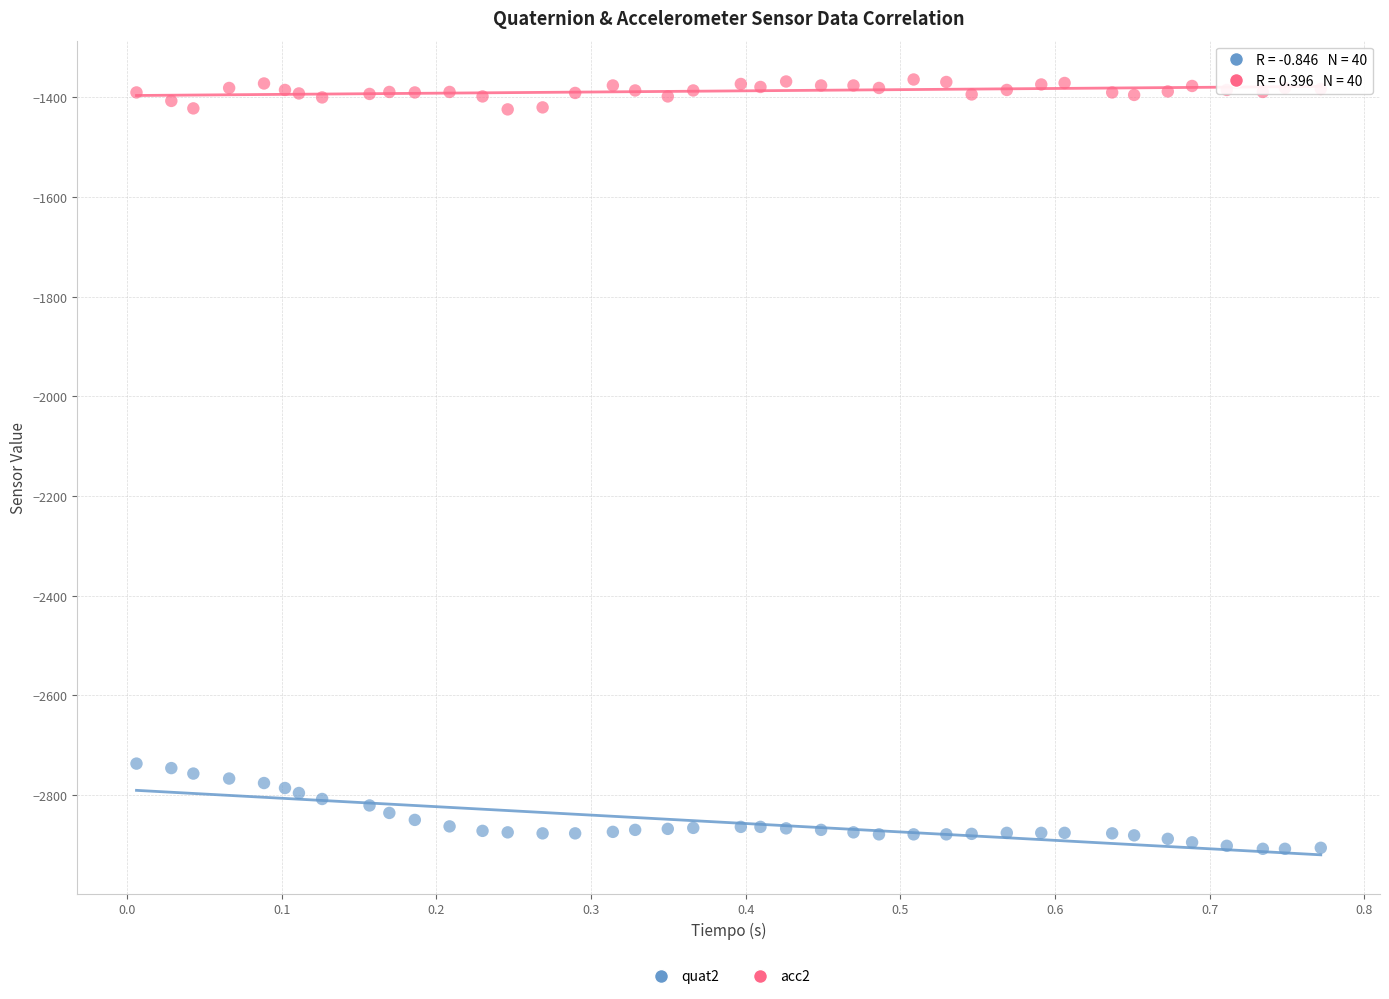

Which series reaches the maximum Y coordinate?

acc2